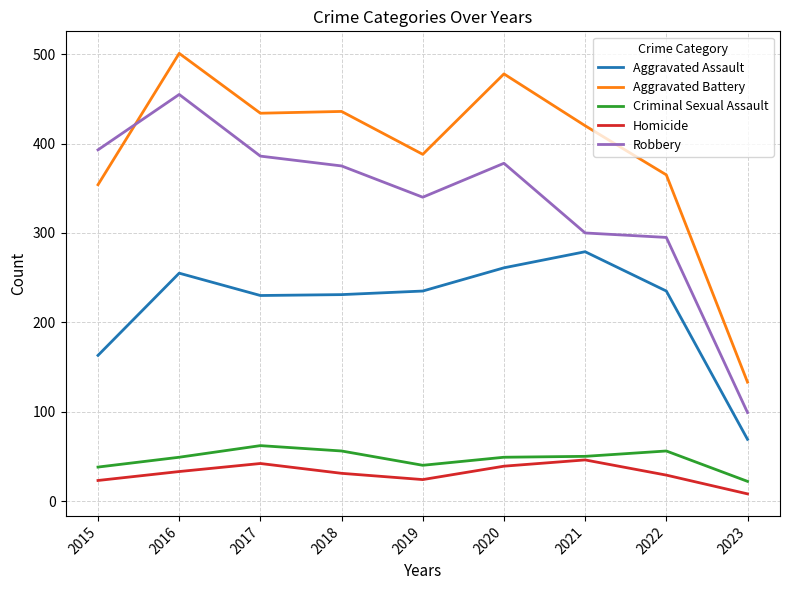

True or false: Aggravated Assault has a value of 402 at 2021.

False